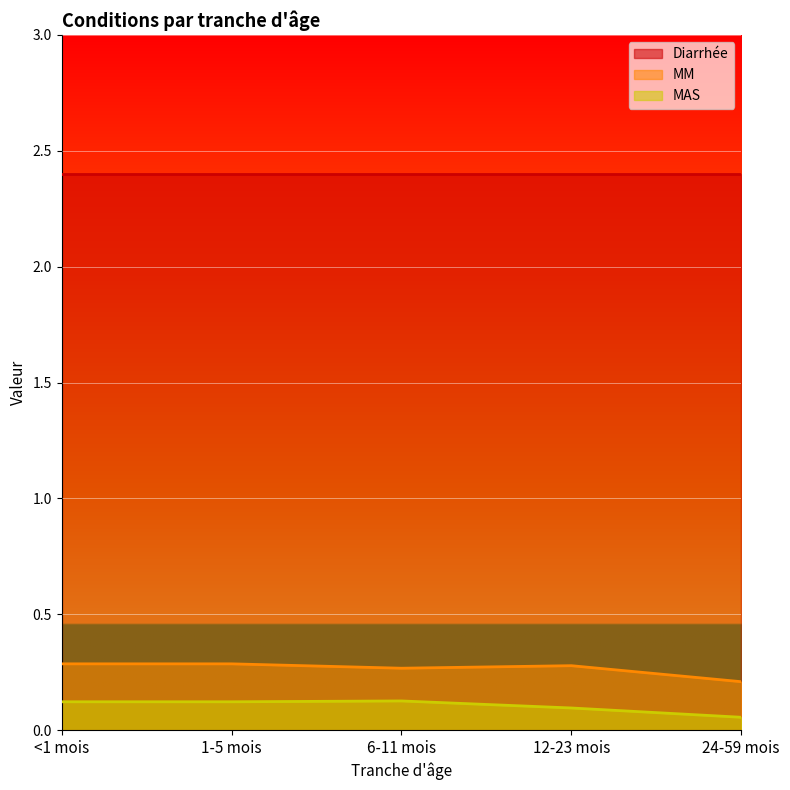

Between 1-5 mois and 6-11 mois, which series saw the biggest shift?

MM